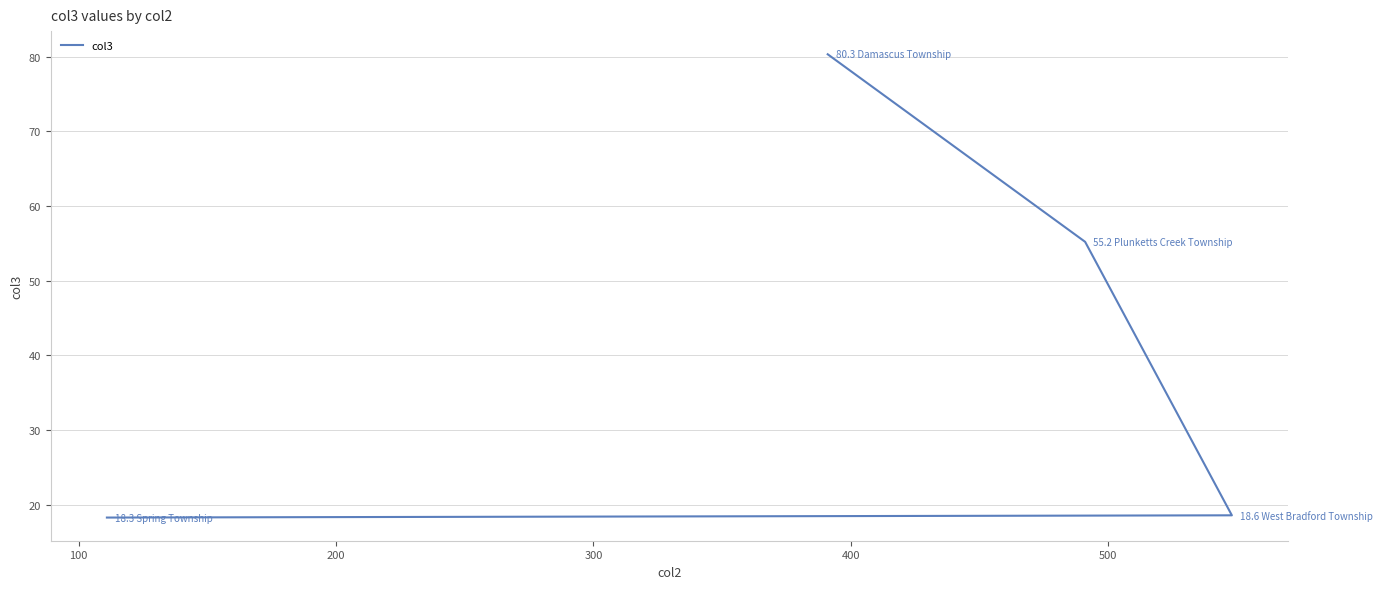

True or false: the data shows 21.6 at 0.

False